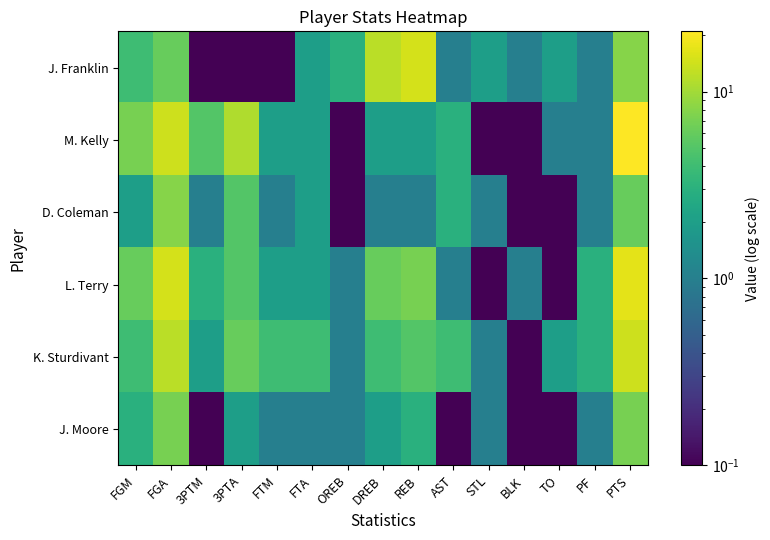

How many data points does each series have?

15